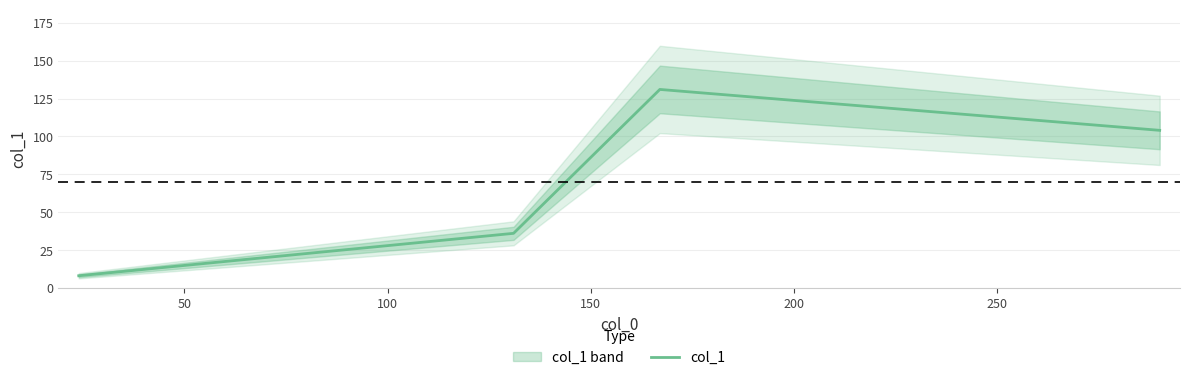

In col_1, how many points are higher than both neighbors (excluding endpoints)?

1